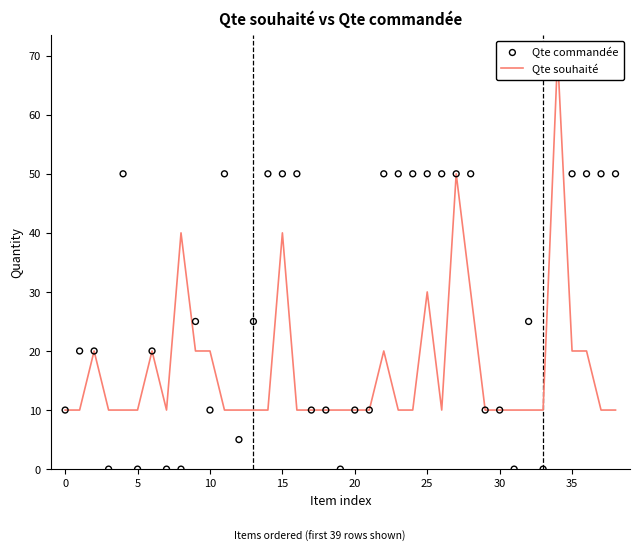

What is the total value across all series at 18?

20